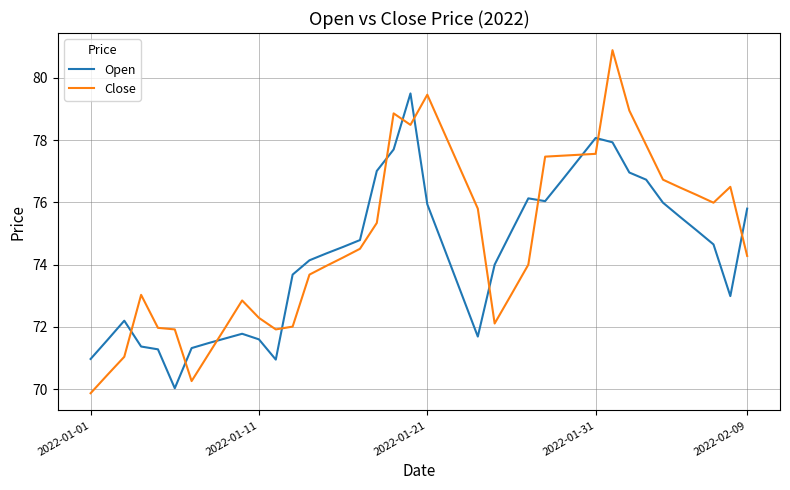

What is the maximum value shown in the chart?

80.9